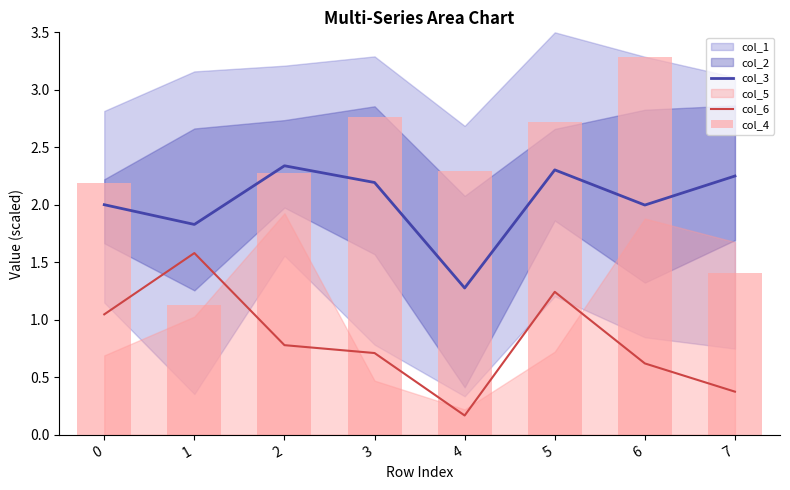

The col_6 series shows 1.3 at 2. True or false?

False